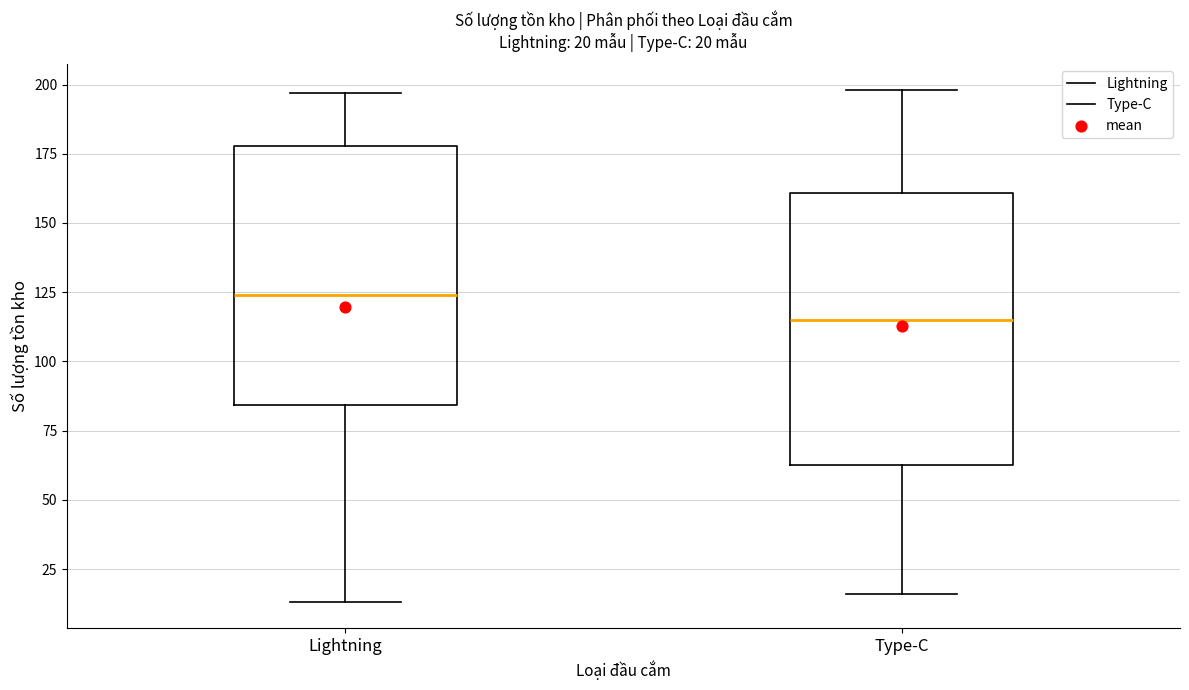

Which box has the lowest median line?

Type-C